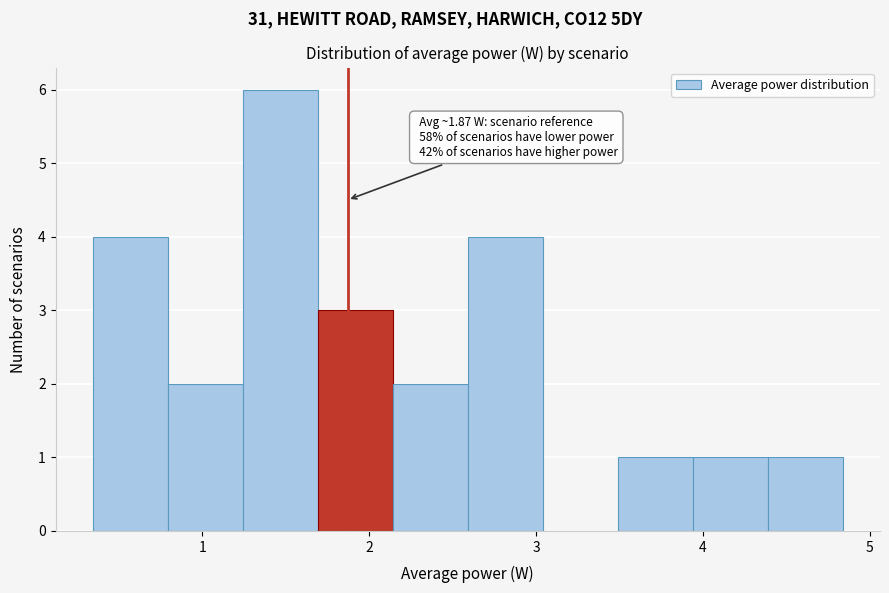

Which range on the x-axis has the tallest bar?

1.2 to 1.7